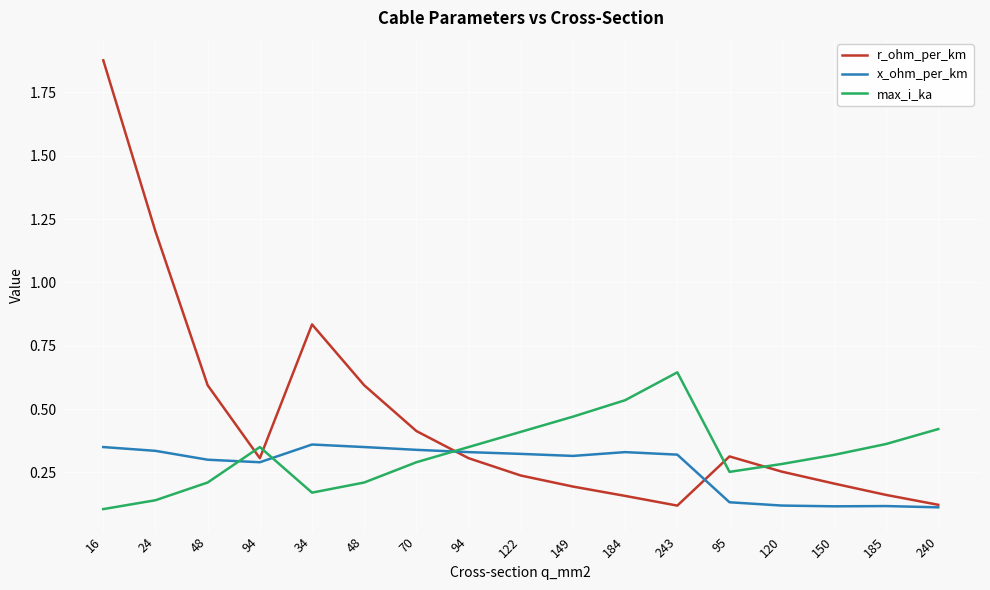

What are all the series names shown in the legend?

r_ohm_per_km, x_ohm_per_km, max_i_ka